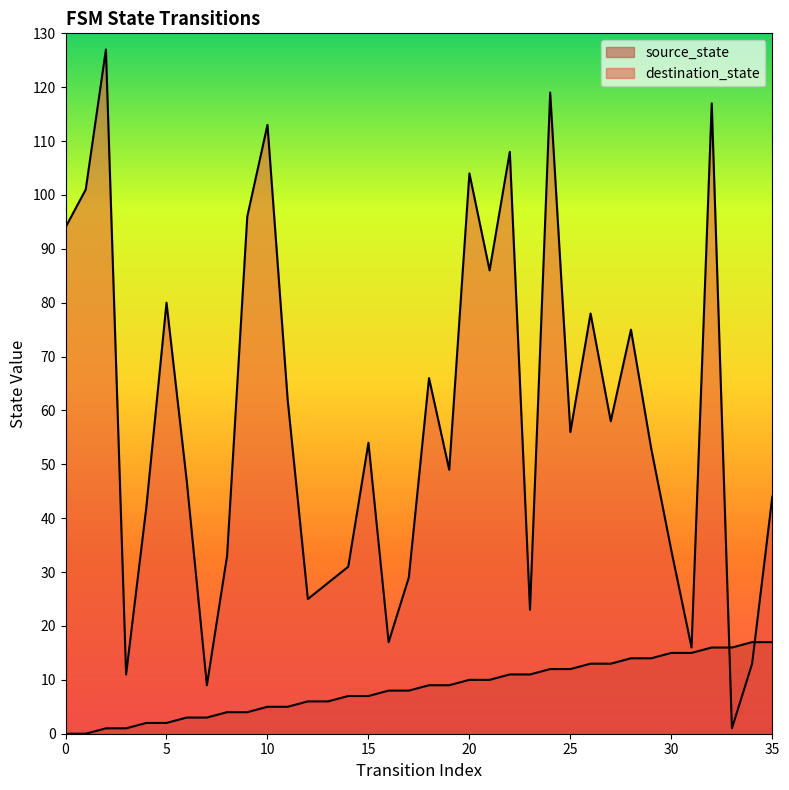

Which series changed the most between 27 and 29?

destination_state